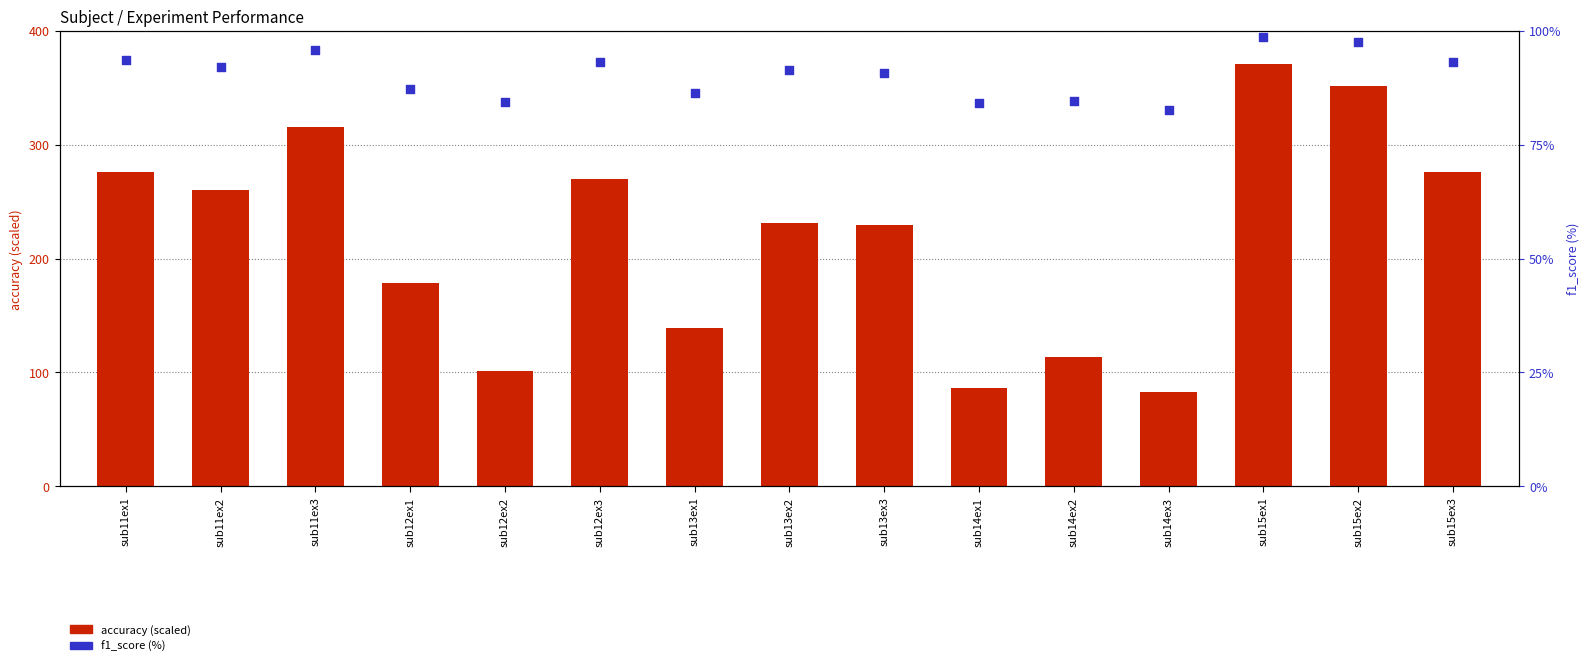

At which category is the sum across all series the highest?

sub15ex1